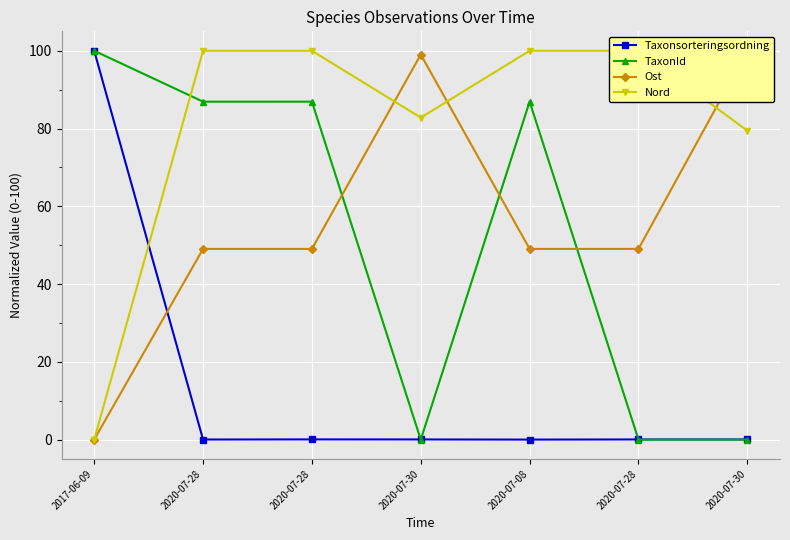

What is the maximum value for TaxonId?

100.0